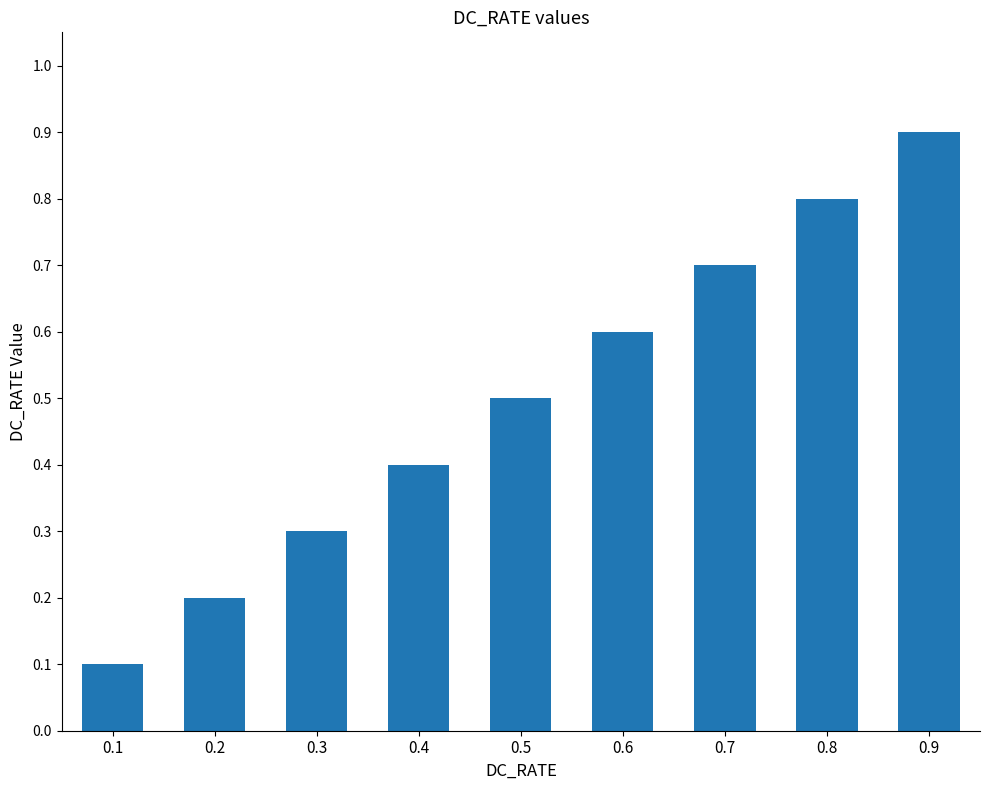

List the labels in order of value, largest first.

0.9, 0.8, 0.7, 0.6, 0.5, 0.4, 0.3, 0.2, 0.1